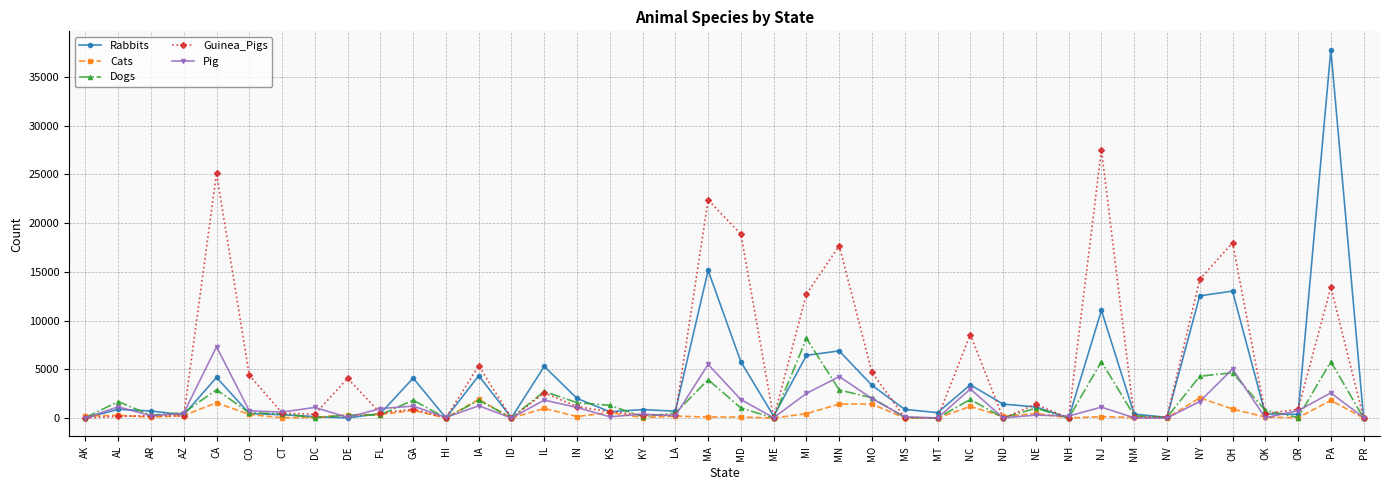

Which series has the largest range (max minus min)?

Rabbits